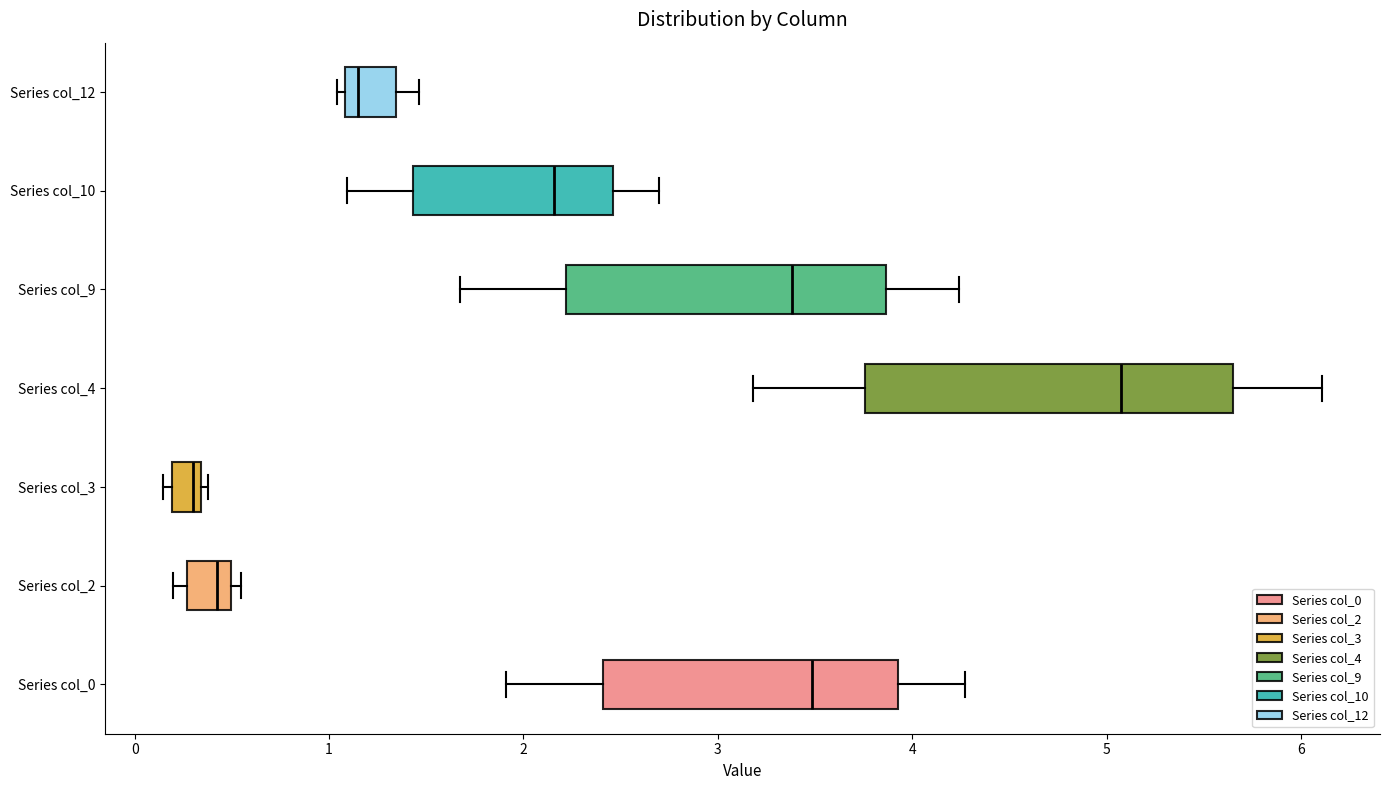

Where is the right edge of the box for Series col_2 on the x-axis? The values are not printed on the chart, so give them approximately, as read against the axis.

0.5